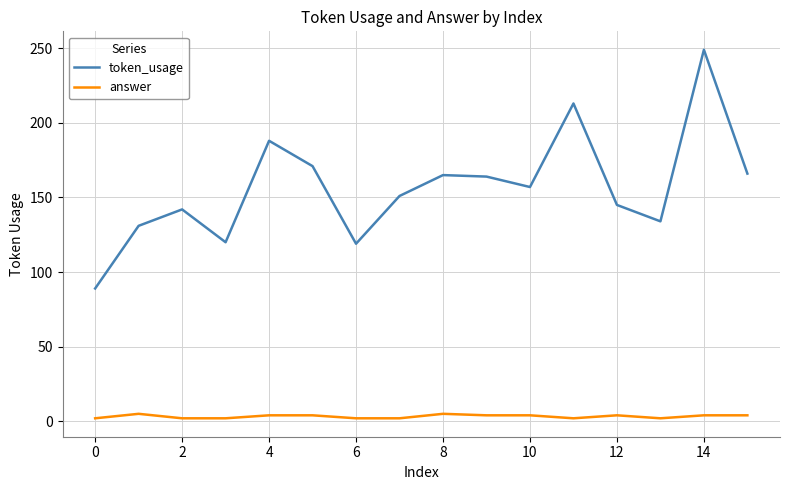

List the series in order of their overall mean, lowest first.

answer, token_usage